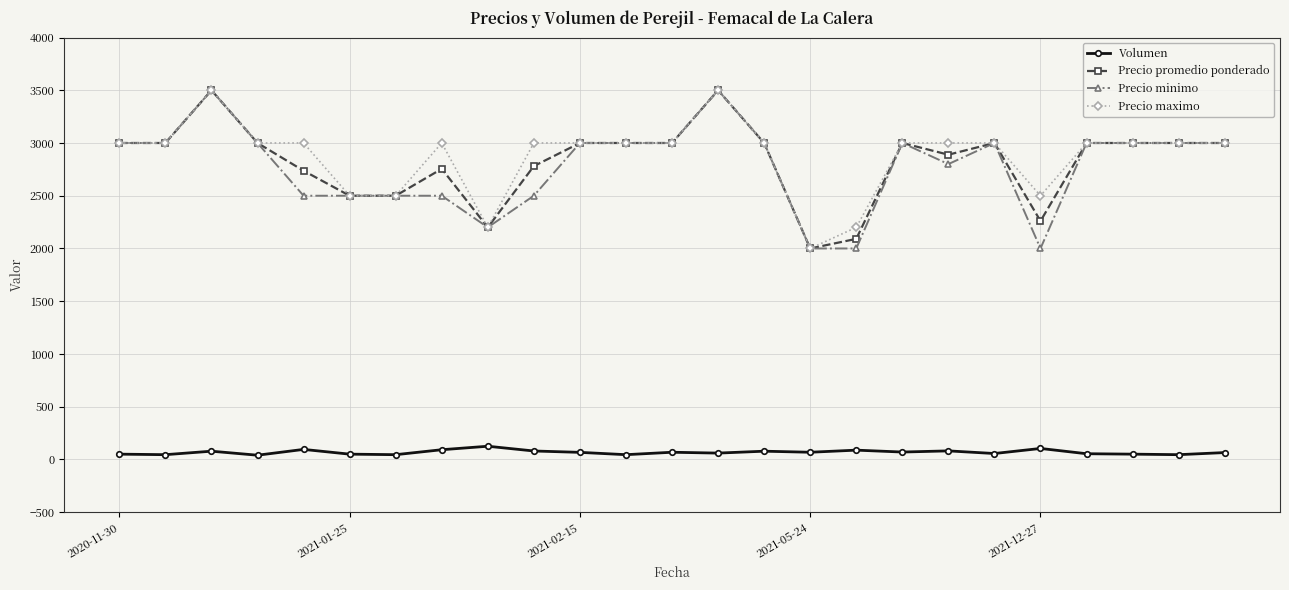

Is this an area chart (filled region under the line)?

No